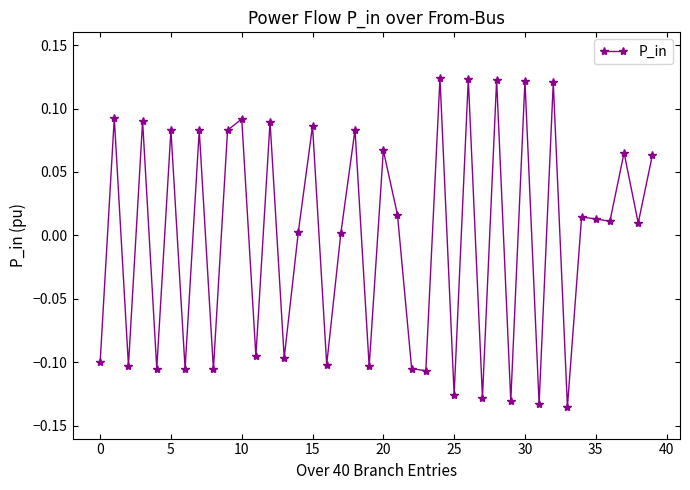

Is this an area chart (filled region under the line)?

No